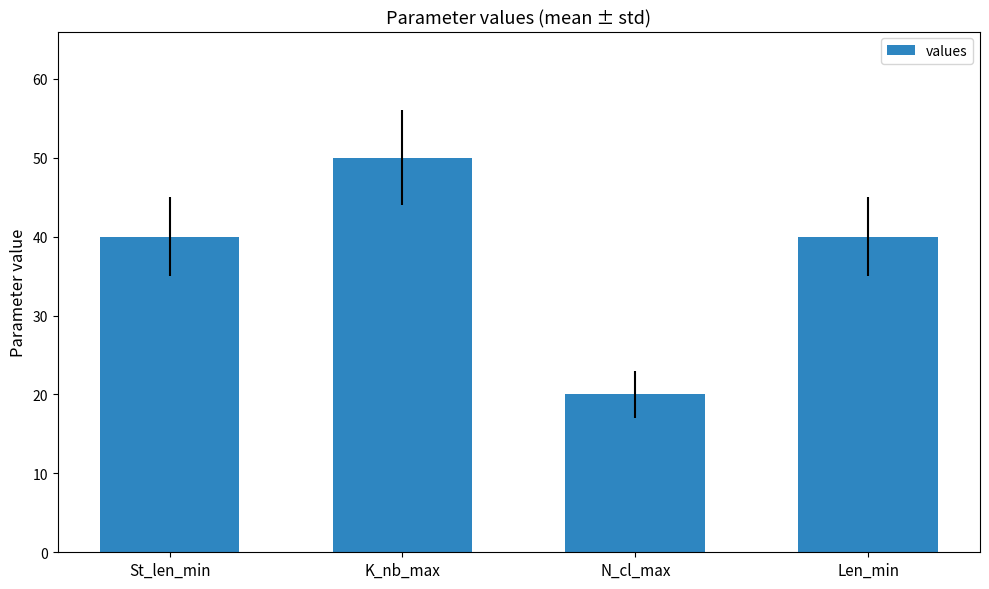

Read the value at Len_min, to the nearest 10.

40